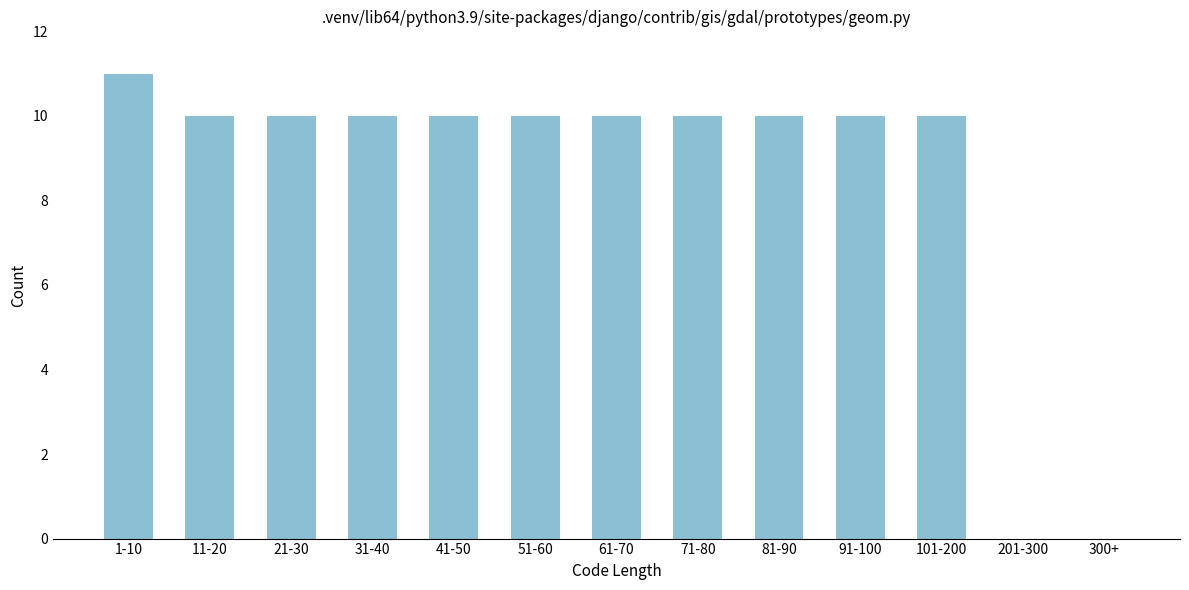

Reading left to right, extract all data points from this chart.

1-10=11	11-20=10	21-30=10	31-40=10	41-50=10	51-60=10	61-70=10	71-80=10	81-90=10	91-100=10	101-200=10	201-300=0	300+=0